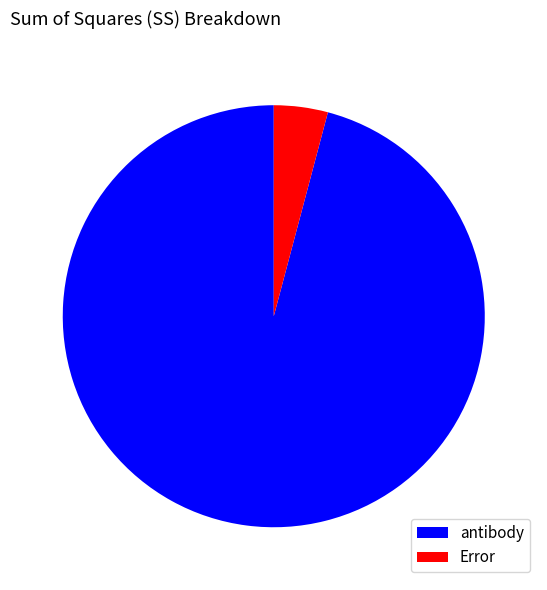

Between antibody and Error, which is larger?

antibody